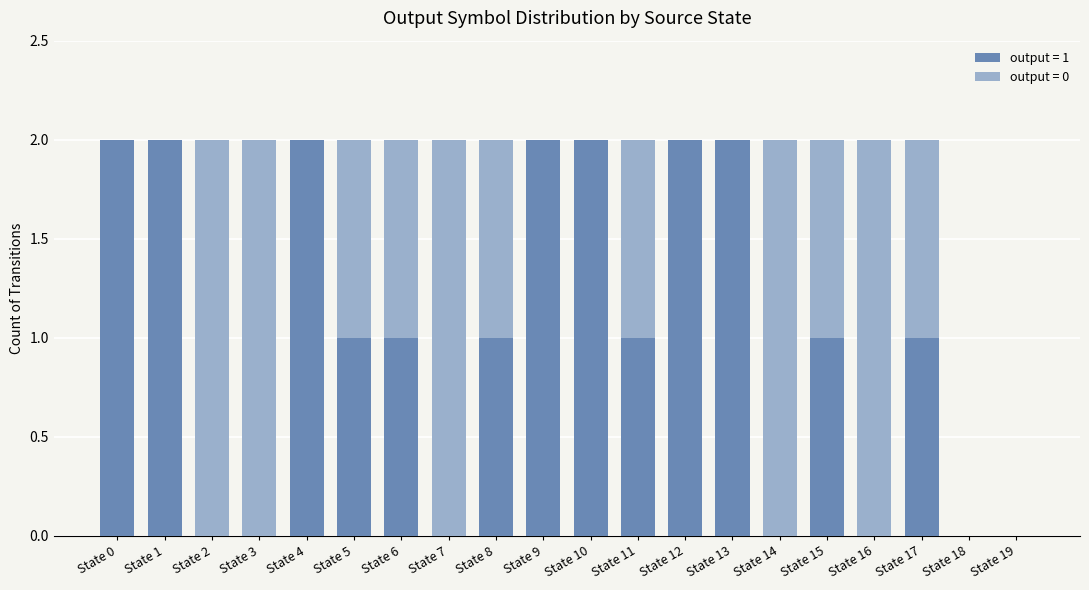

Is it true that output = 1 equals 0 at State 5?

False